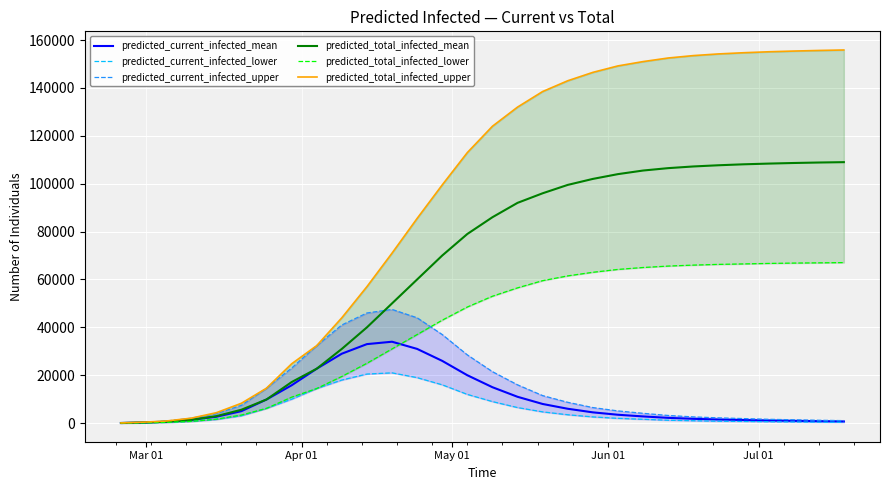

Is the value of predicted_current_infected_upper at 14 greater than the value of predicted_total_infected_mean at Apr 01?

Yes